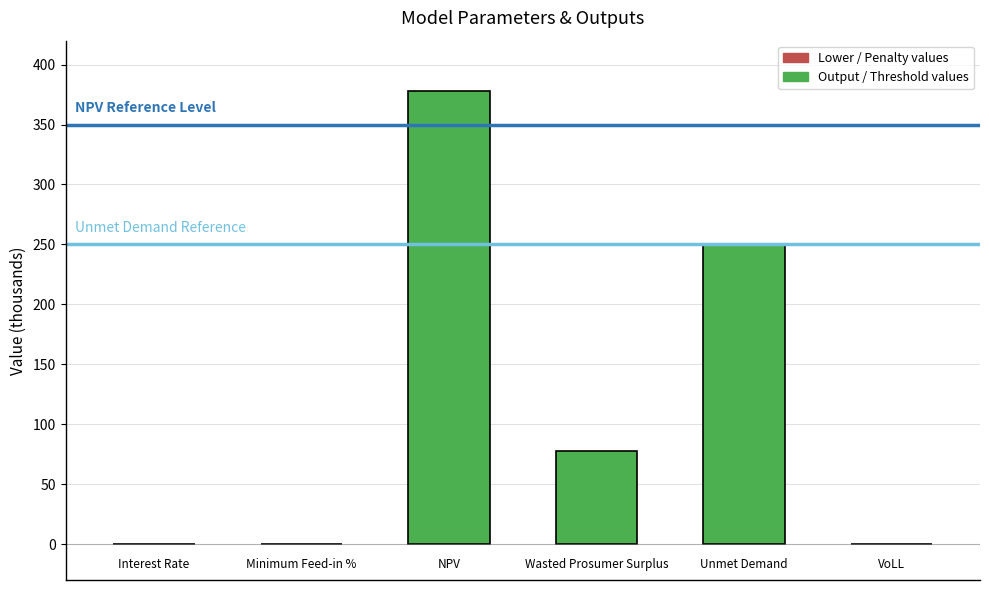

What is the sum of all values?

705.3